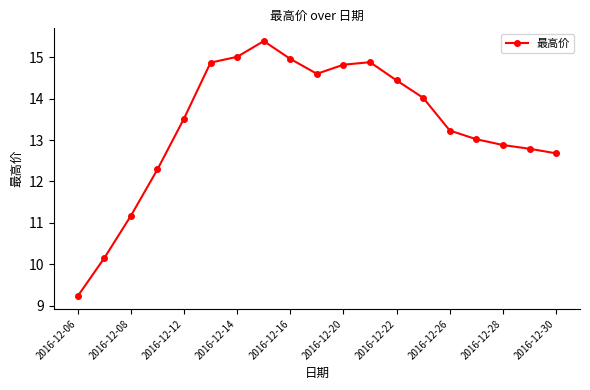

What is the value of the 9th point from the left?

15.0